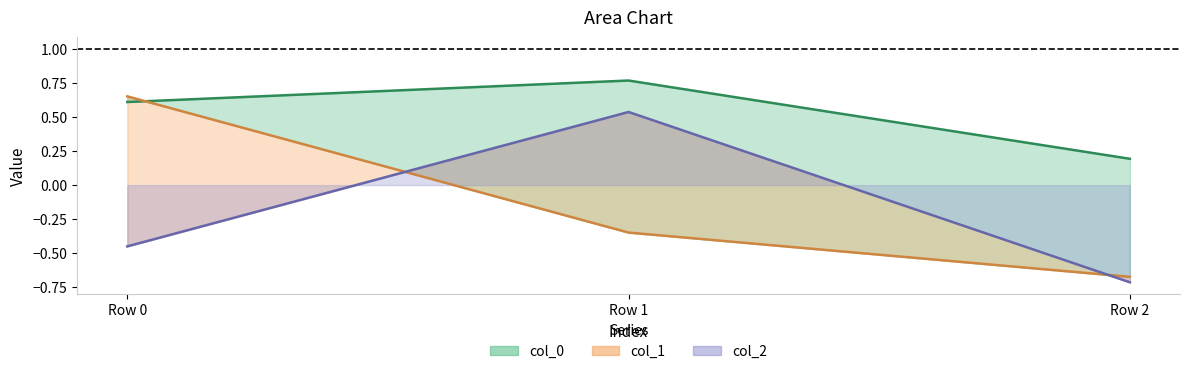

How many values in col_2 are below zero?

2